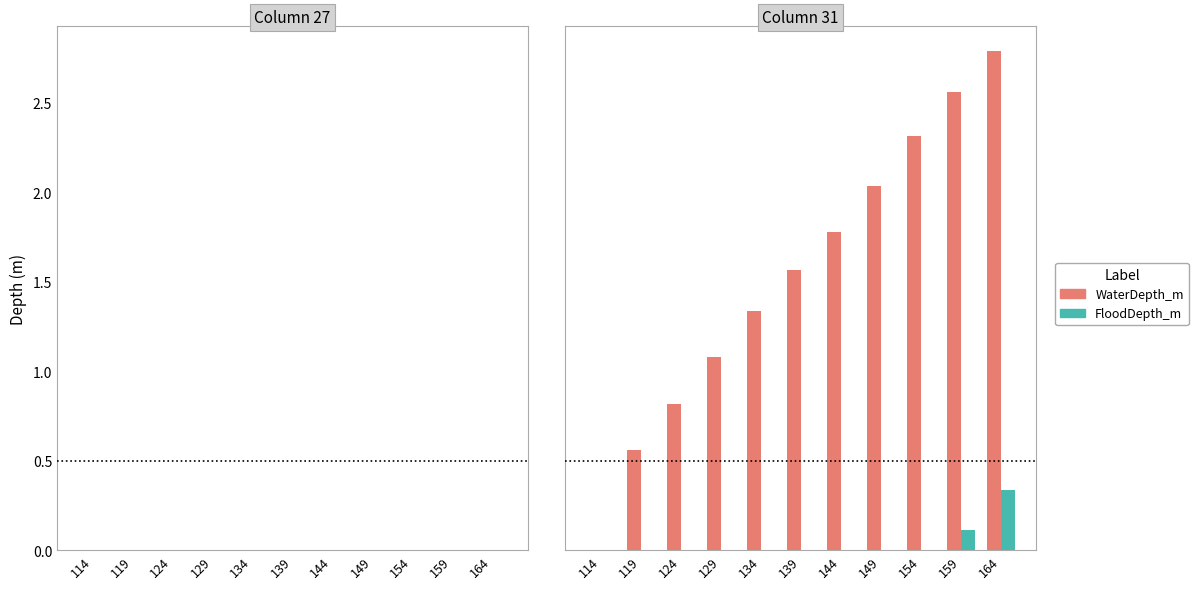

What is the total value across all series at 119?

0.6